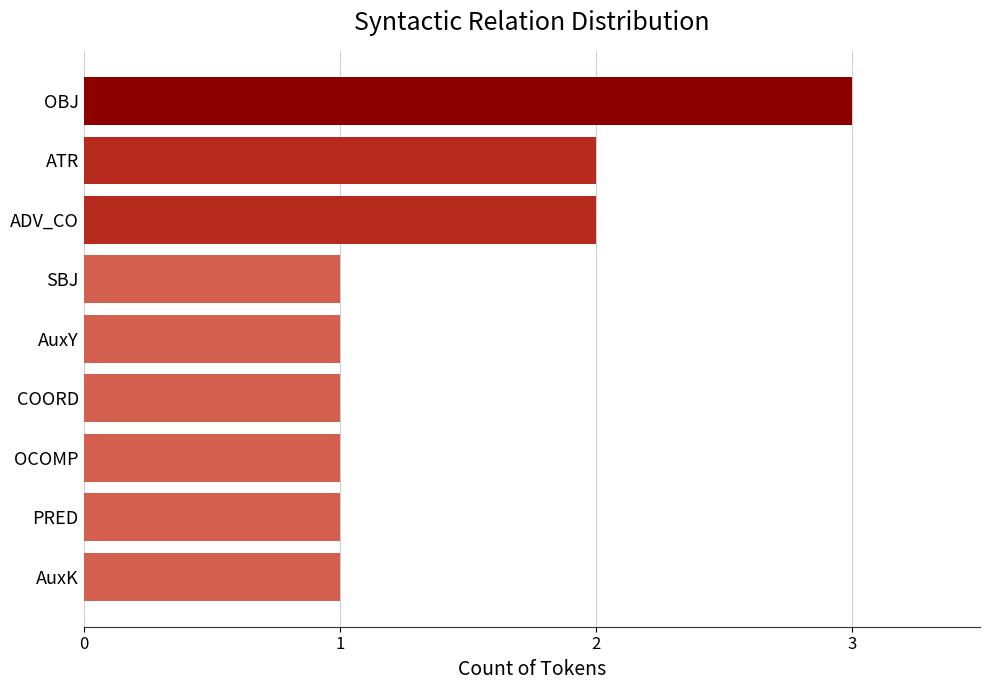

What is the sum of all values?

13